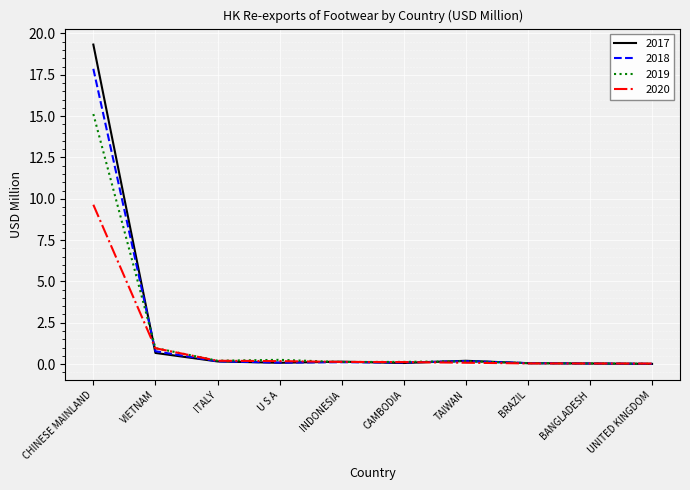

Does the chart display data point markers on the line(s)?

No